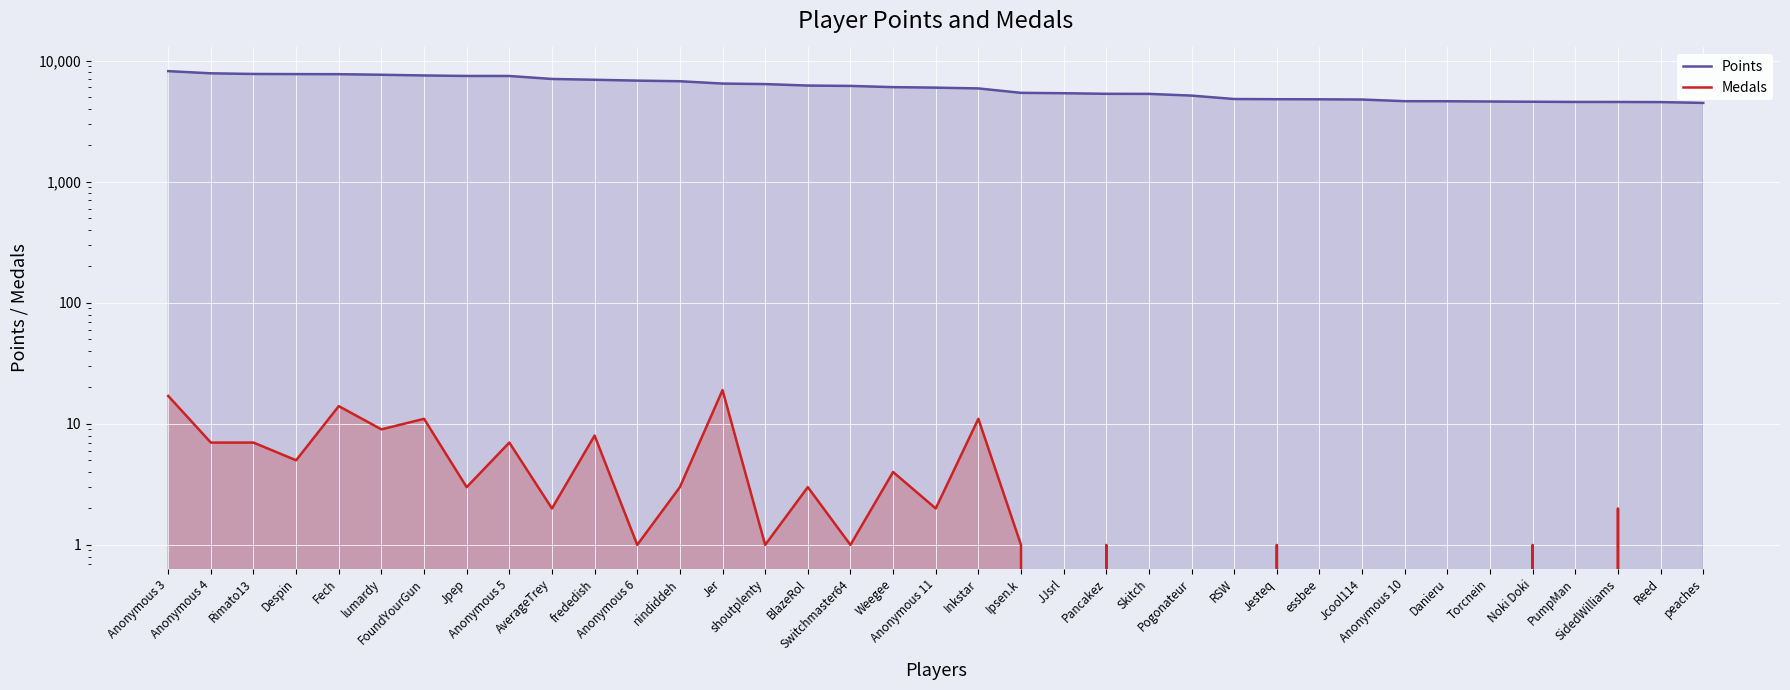

List the series in order of their peak value, lowest first.

Medals, Points